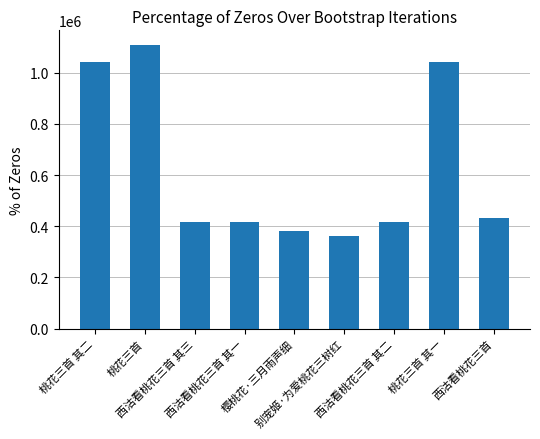

What is the smallest value displayed?

360910